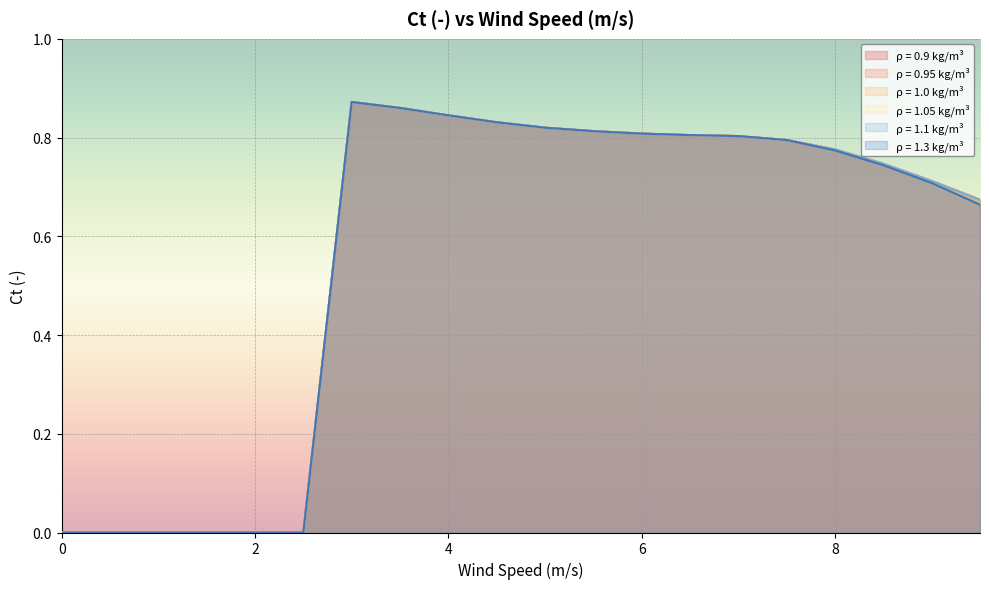

What is the difference between the maximum and minimum values in the Air Density 1.1 kg/m³ series?

0.9